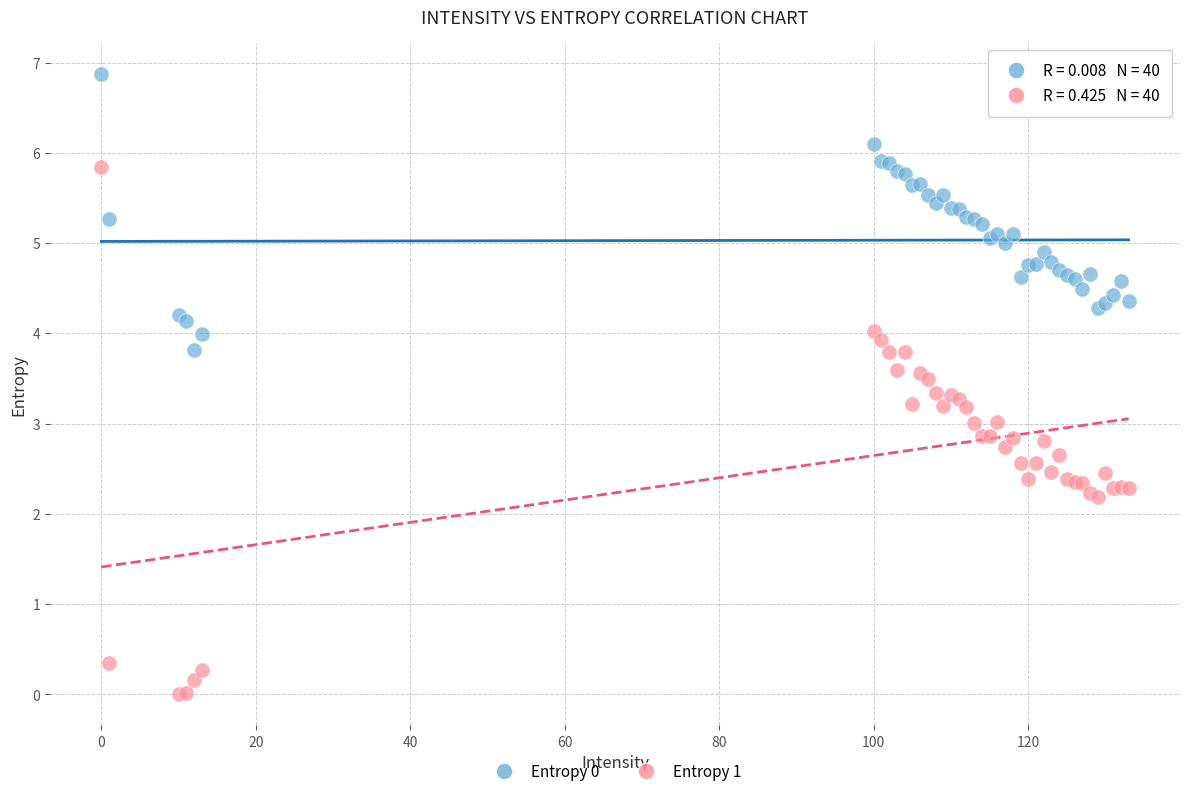

Which series has the widest spread of Y values?

Entropy 1